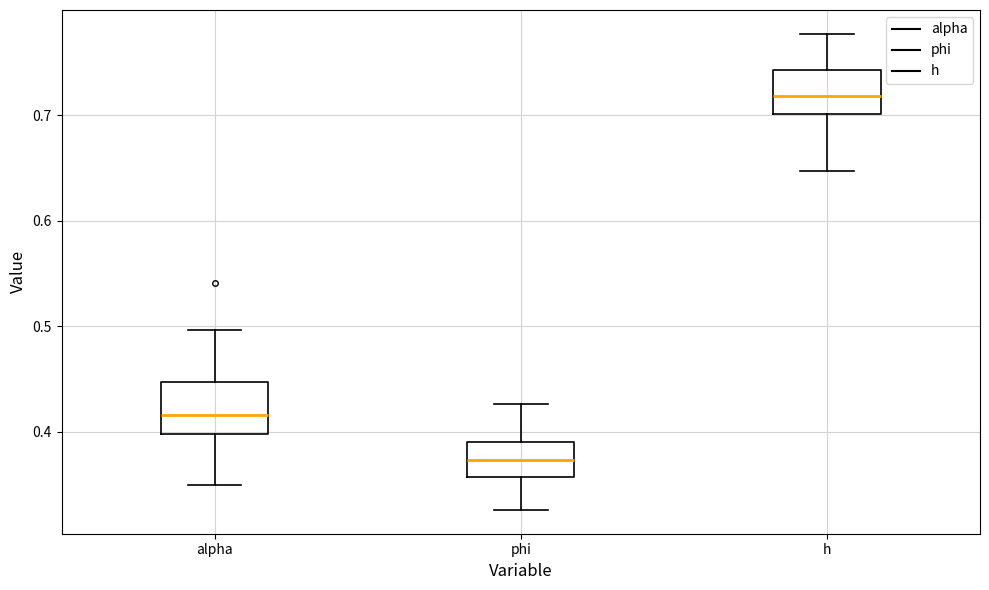

Where does the upper whisker of the box for h end on the y-axis? The values are not printed on the chart, so give them approximately, as read against the axis.

0.78